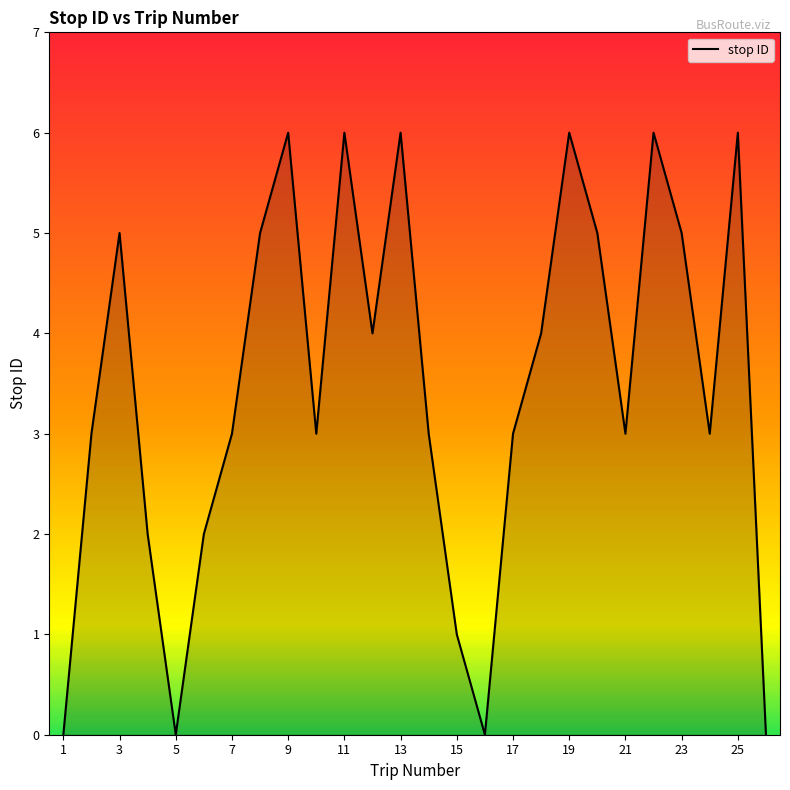

What is the maximum value shown in the chart?

6